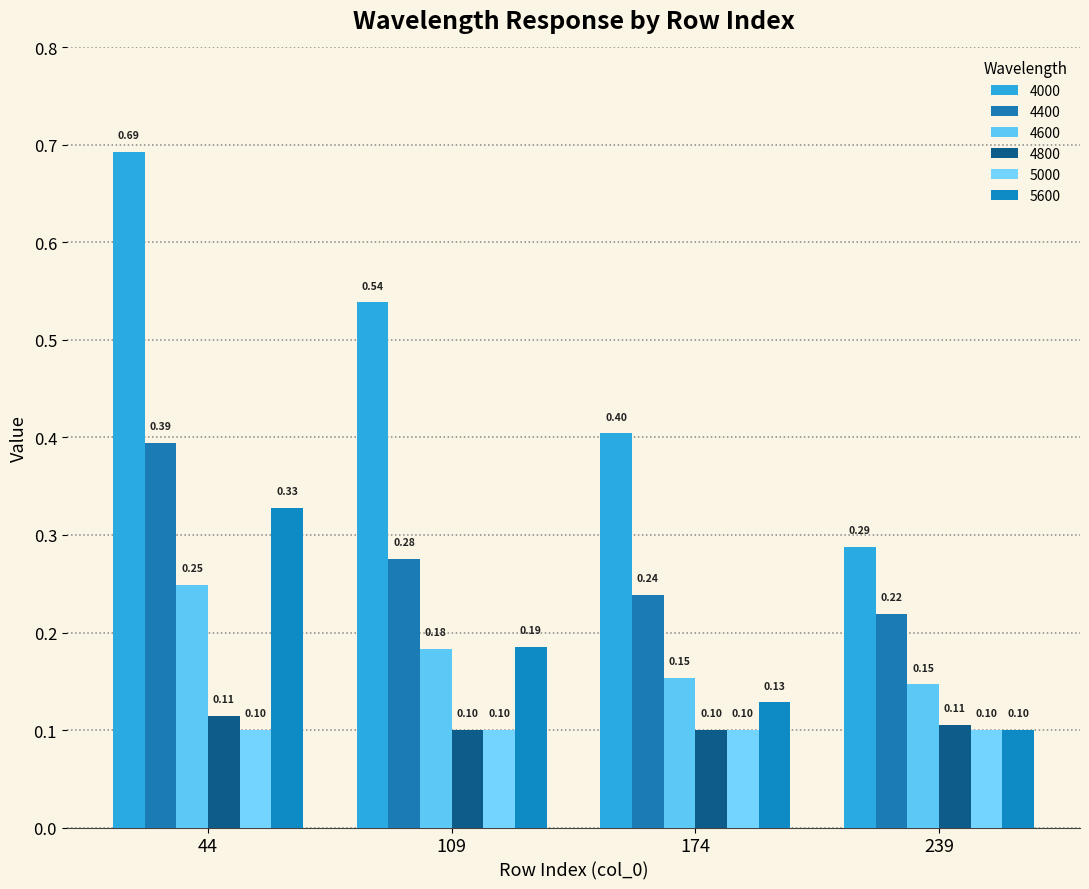

The 4400 series shows 0.3 at 109. True or false?

True